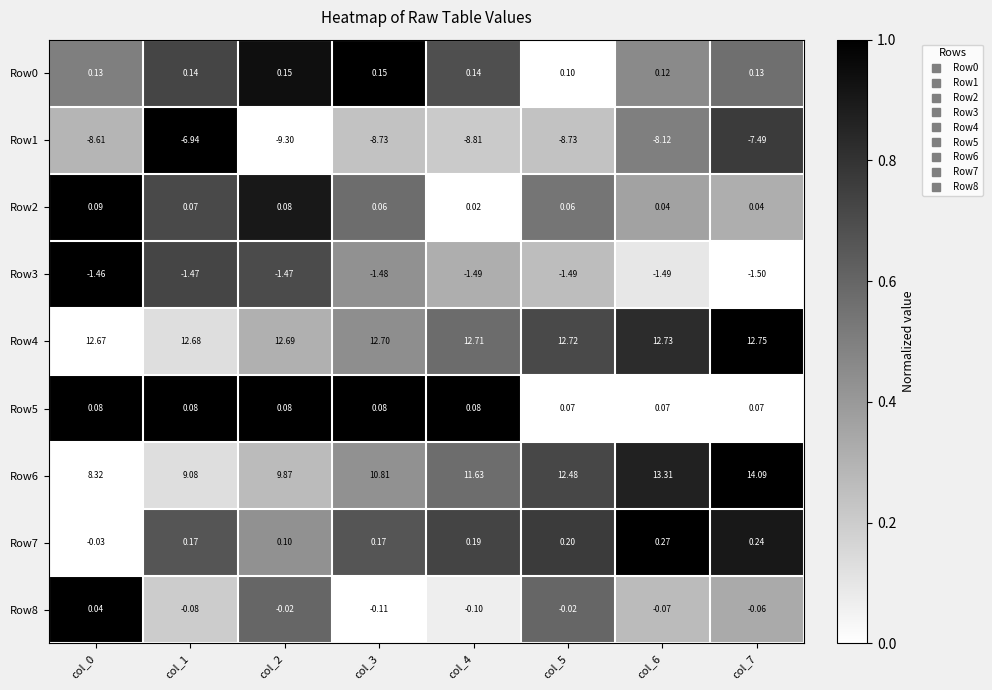

Is the value of Row6 at col_4 greater than the value of Row0 at col_1?

Yes